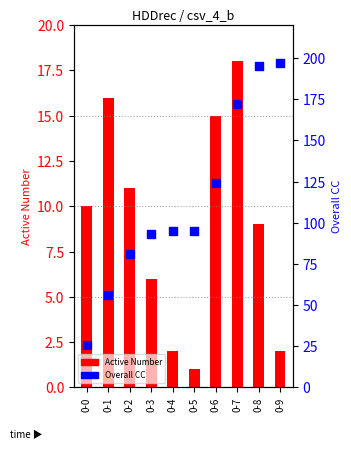

At how many categories does at least one series exceed 61?

8